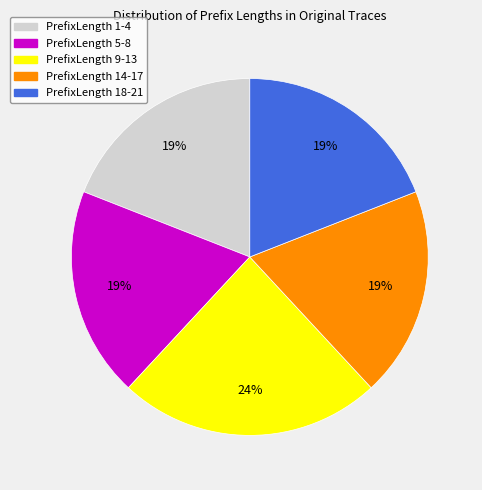

Count the number of slices in the pie.

5